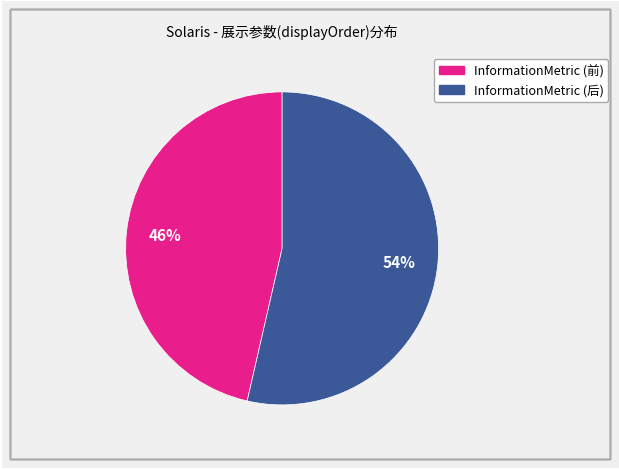

How many slices are in this pie chart?

2